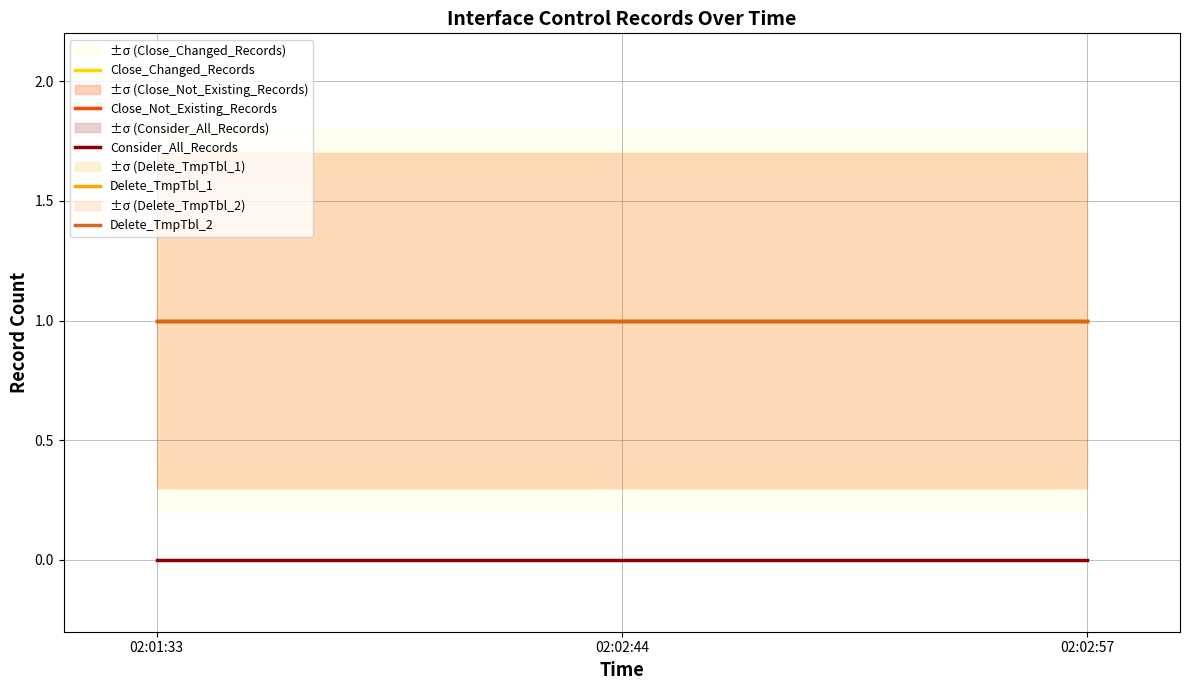

Which series has the largest total across all categories?

Close_Changed_Records